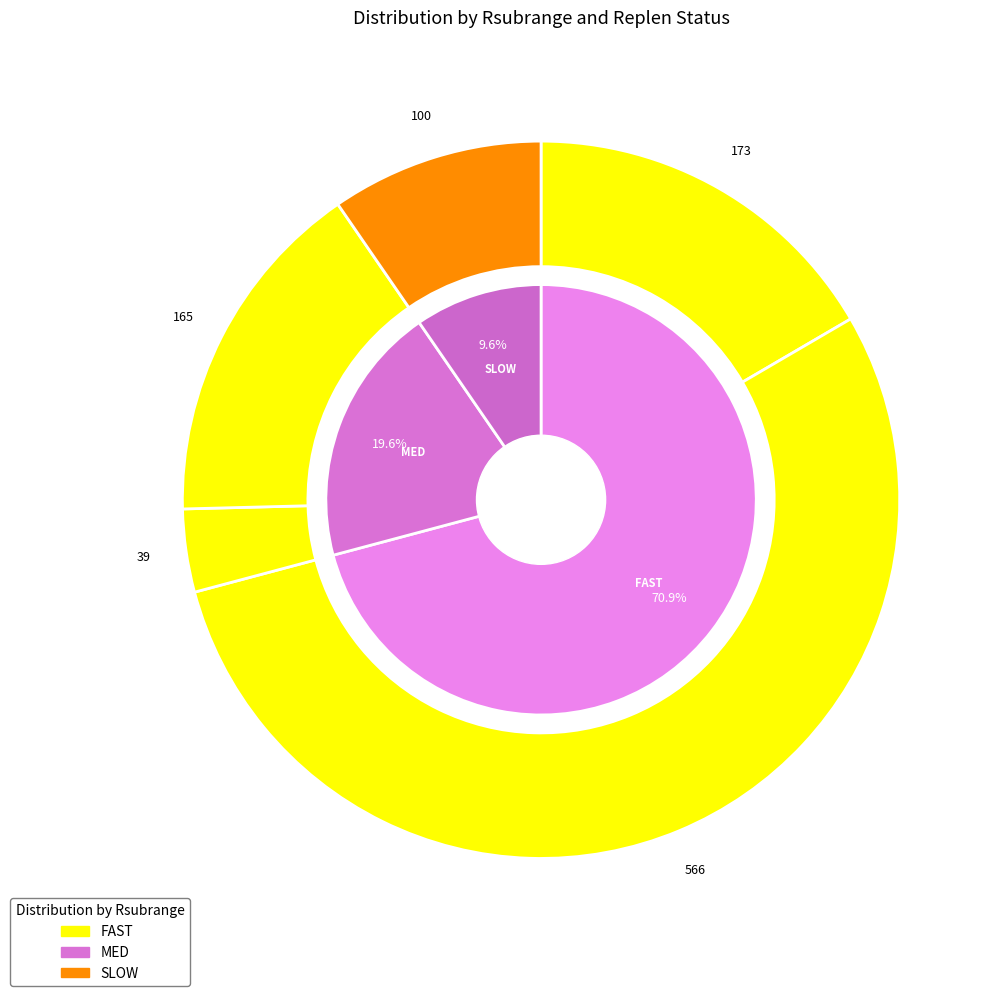

What portion of the pie excludes Replen Required?

58.3%